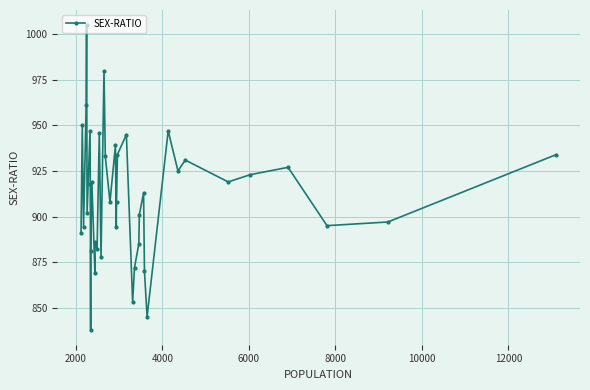

How many interior local valleys (lower than both neighbors) does the data have?

13